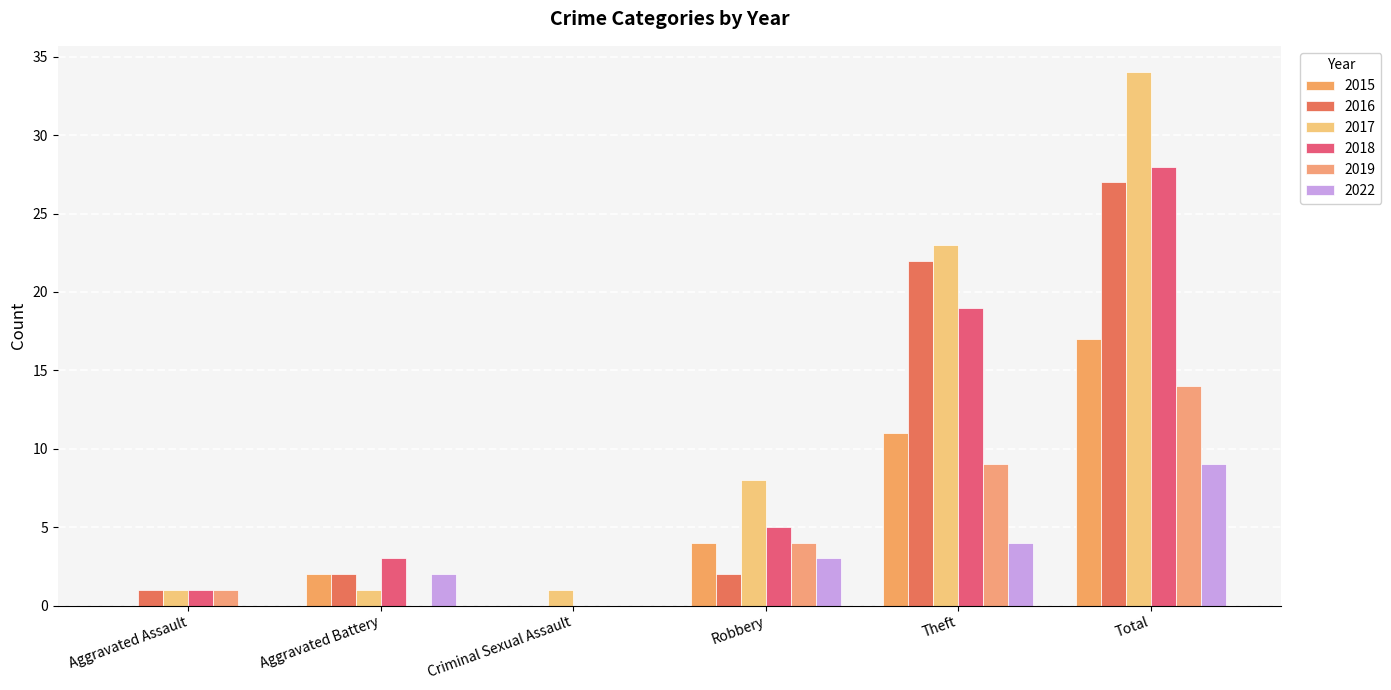

List the labels in order of 2019 value, largest first.

Total, Theft, Robbery, Aggravated Assault, Aggravated Battery, Criminal Sexual Assault